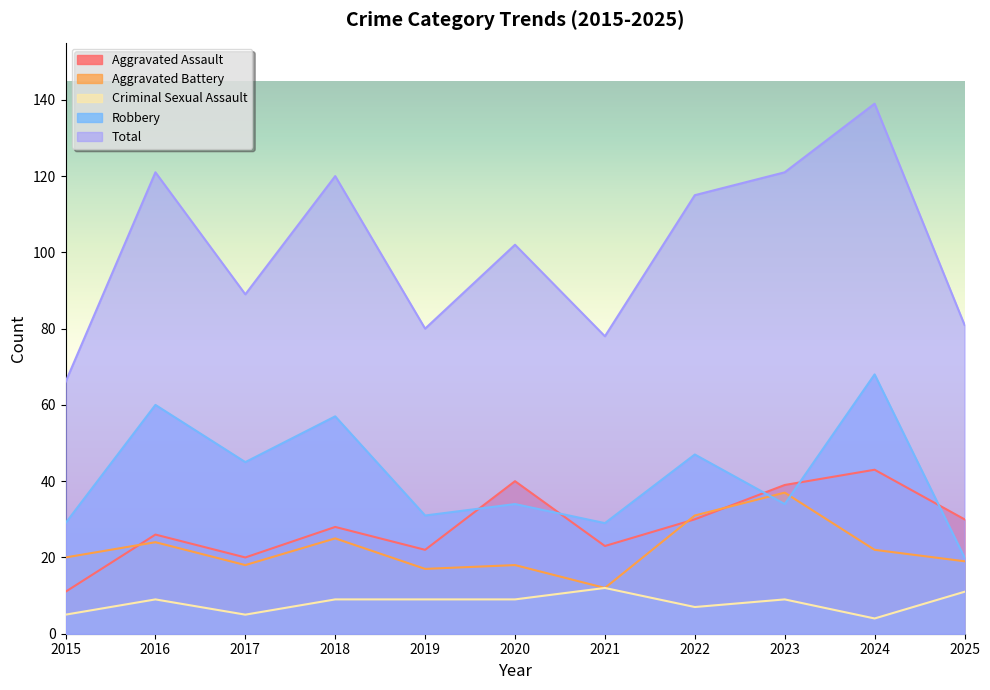

True or false: Aggravated Battery has more than 1 interior local peaks.

True